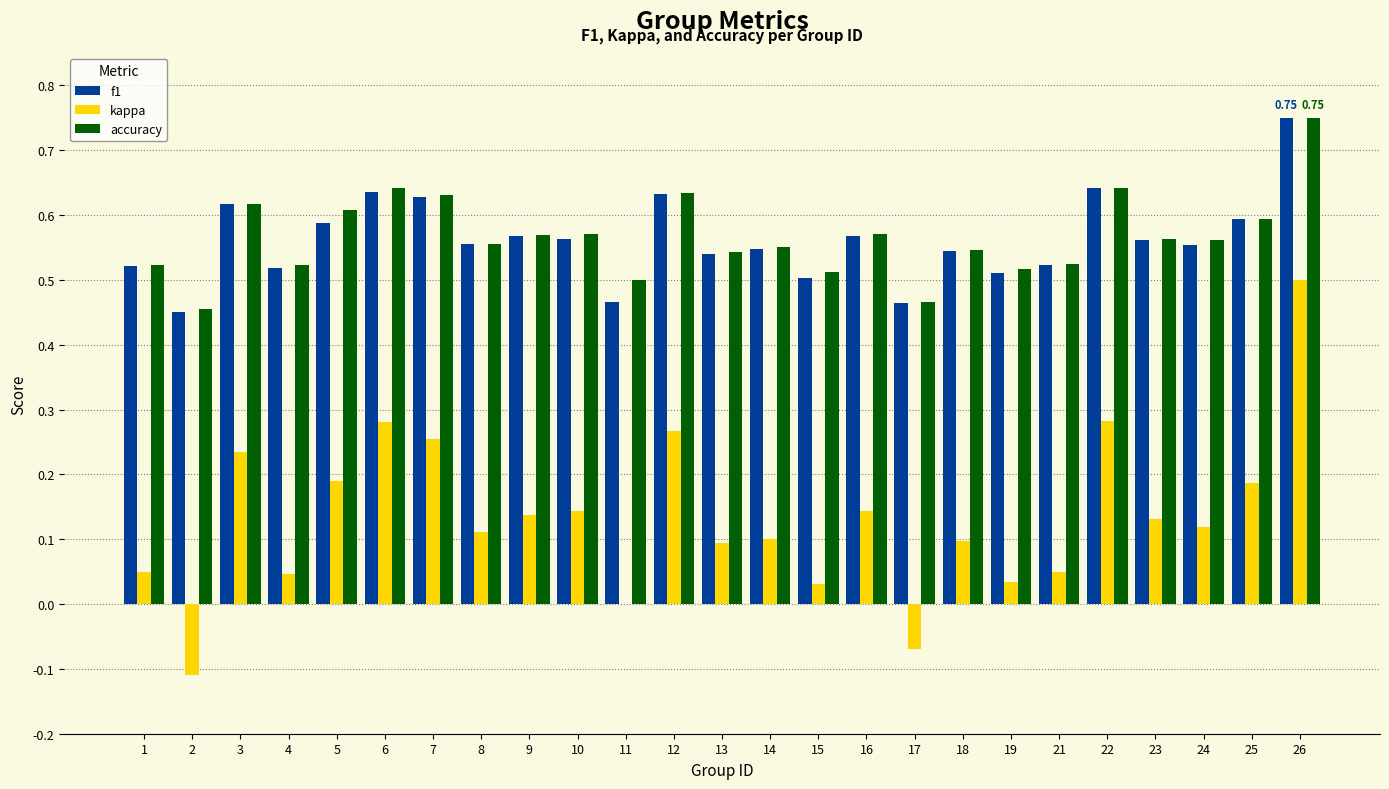

At which category is the sum across all series the highest?

26